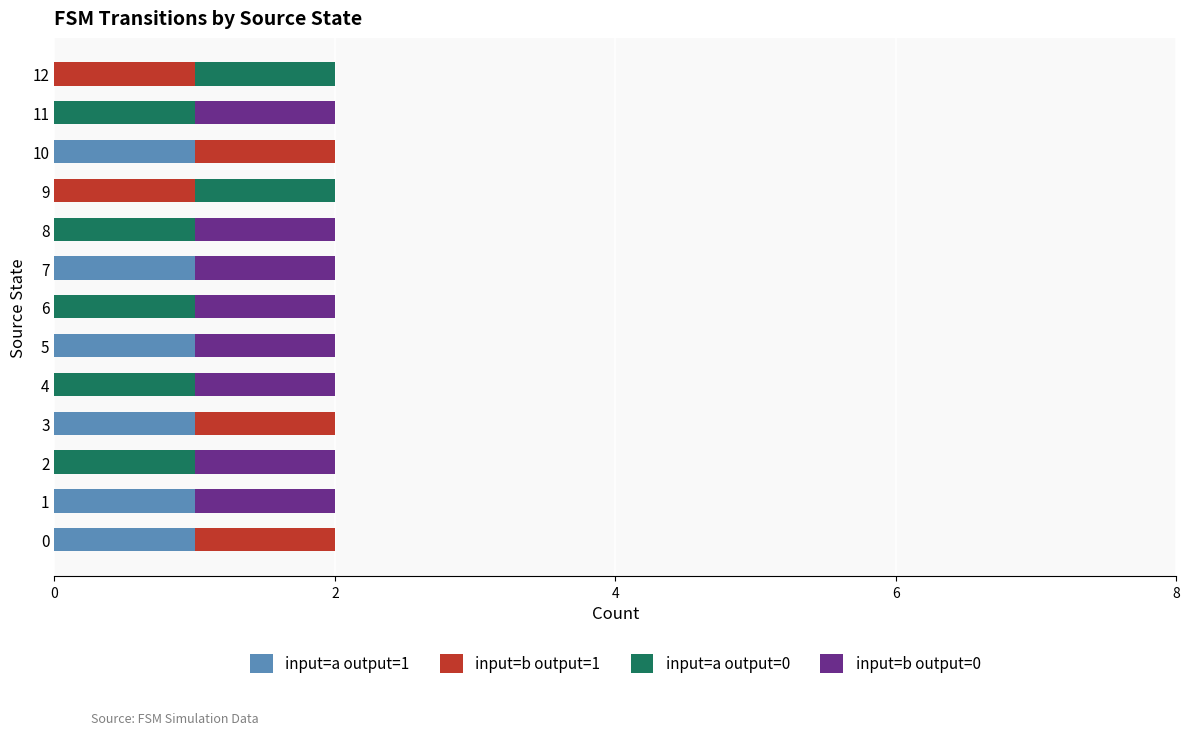

True or false: input=a output=1 has a value of 0 at 12.

True